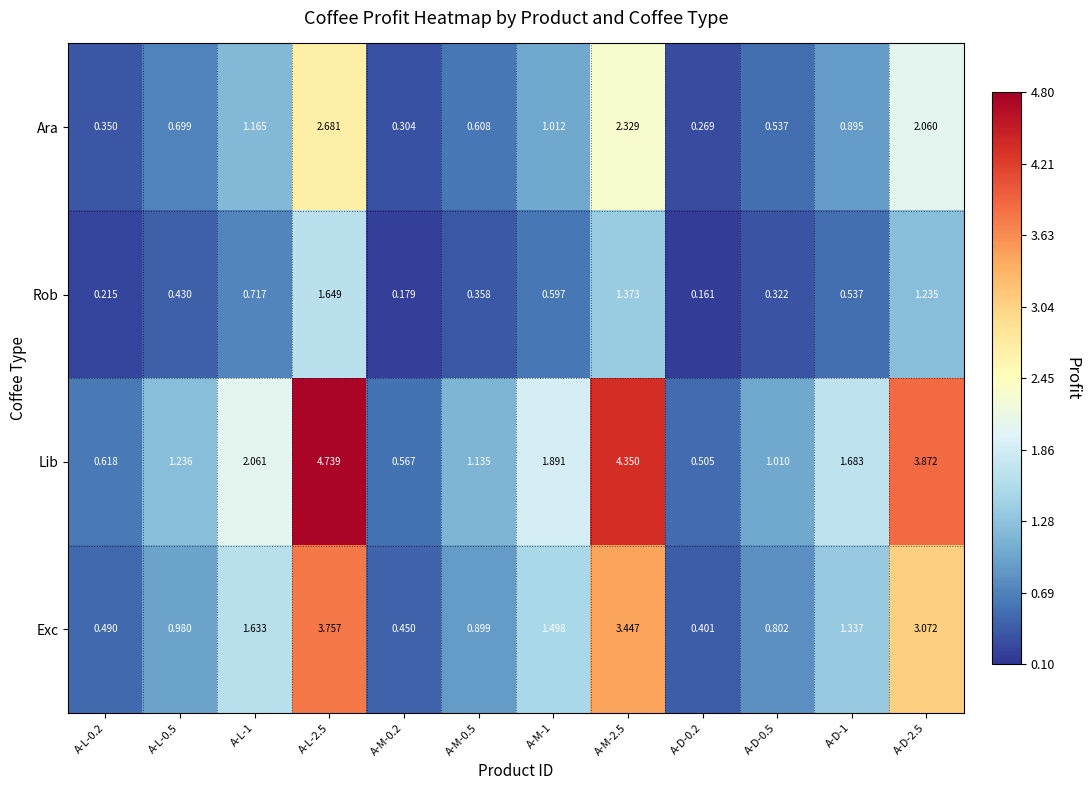

Which series has the widest spread of values?

Lib